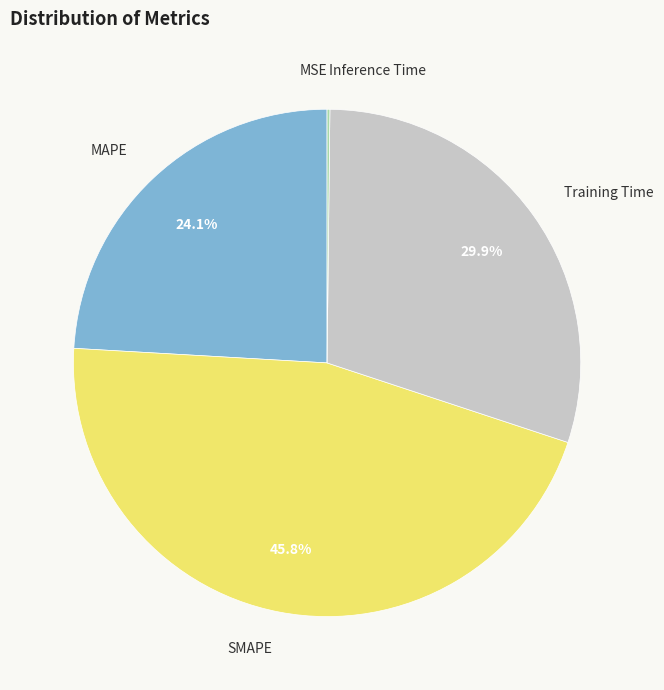

To the nearest percent, what percentage of the pie is SMAPE?

46%